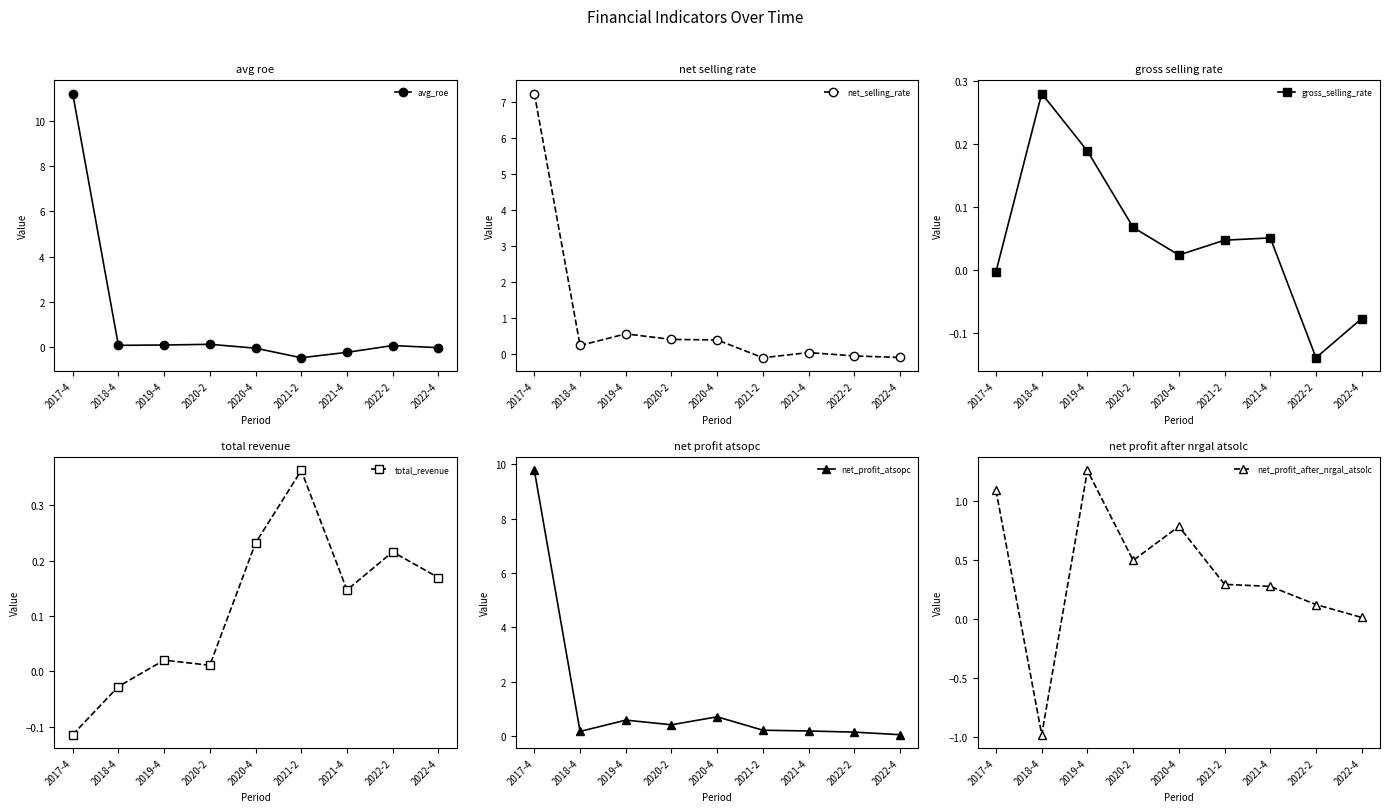

How many interior local valleys does the avg_roe series have?

2